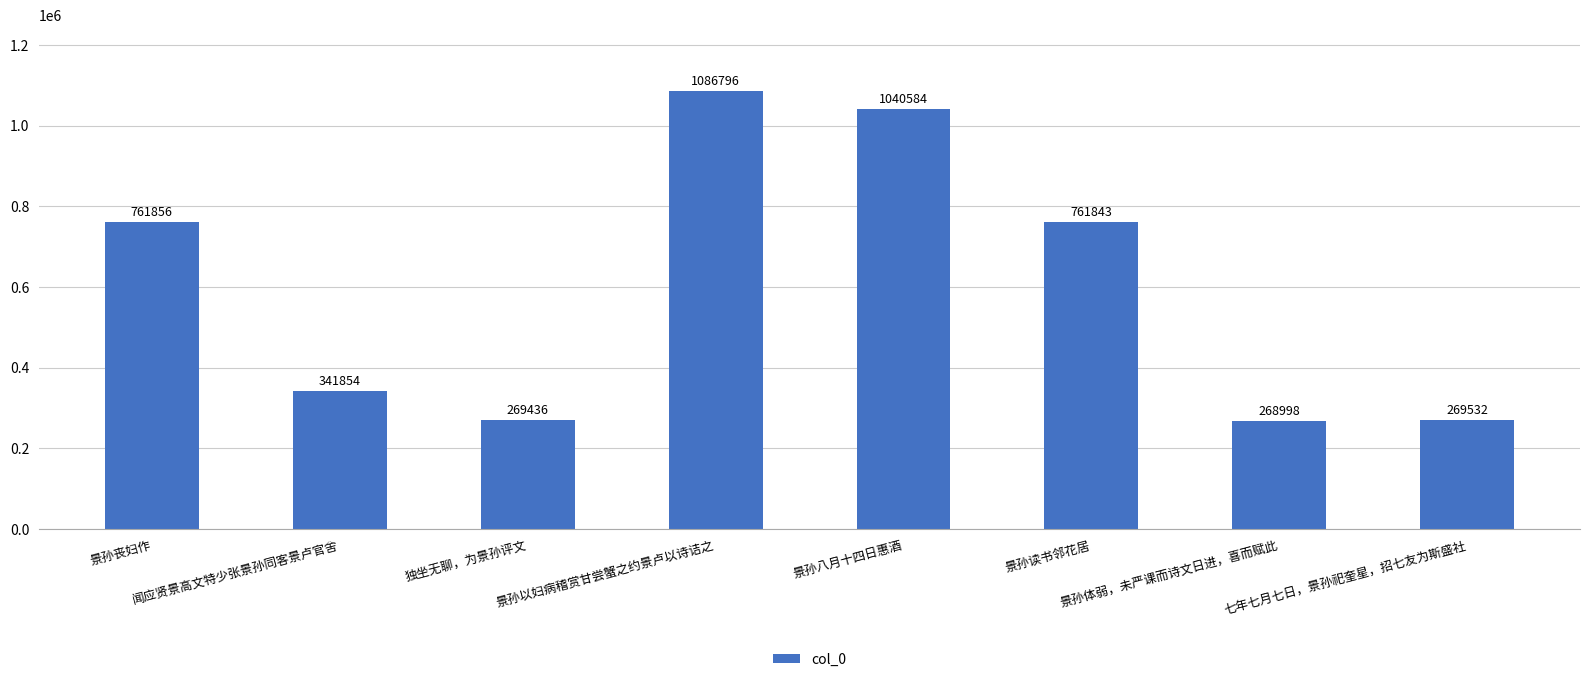

What is the ratio of the value at 景孙以妇病稽赏甘尝蟹之约景卢以诗诘之 to the value at 景孙读书邻花居?

1.4